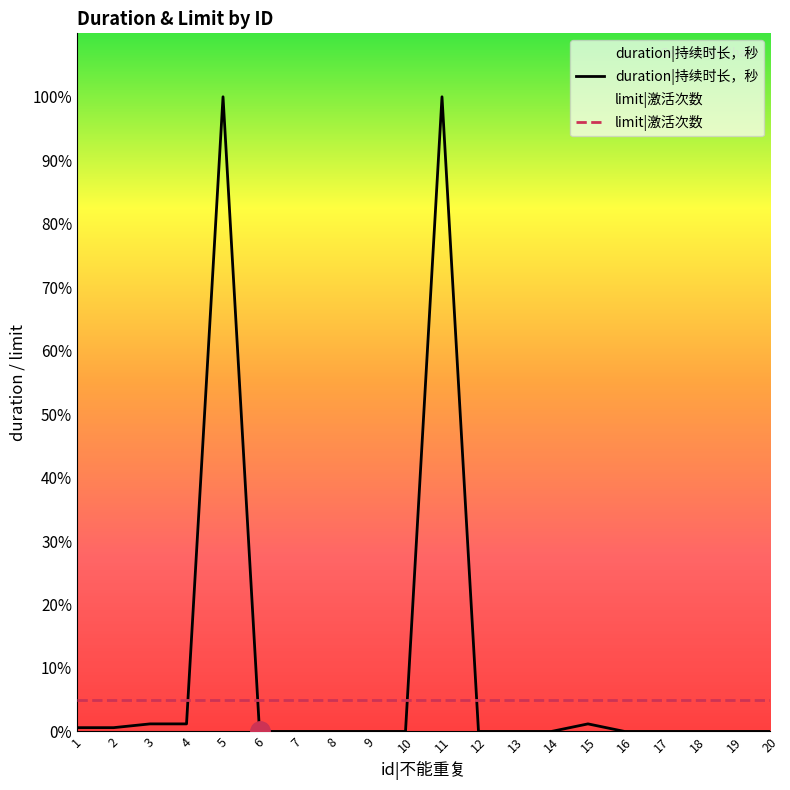

How many times do limit|激活次数 and duration|持续时长，秒 cross each other?

4